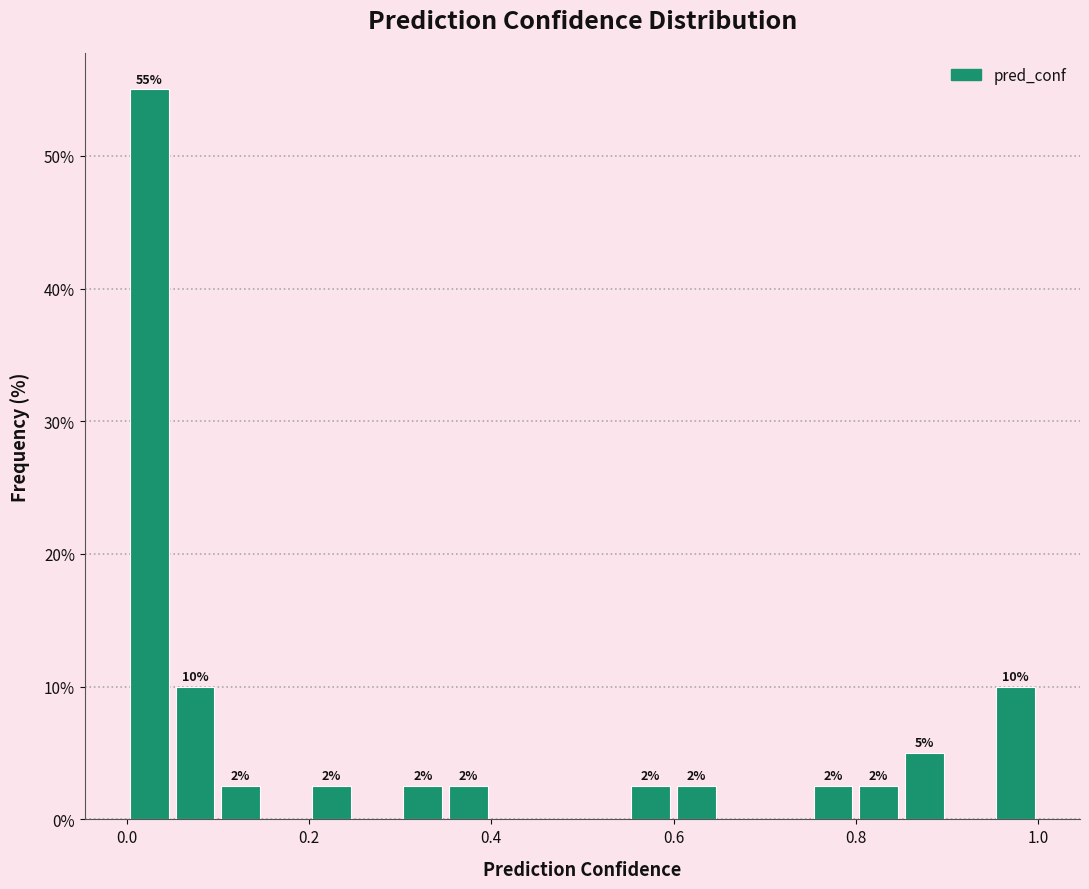

Read against the x-axis, roughly where is the centre of the tallest bar?

0.02